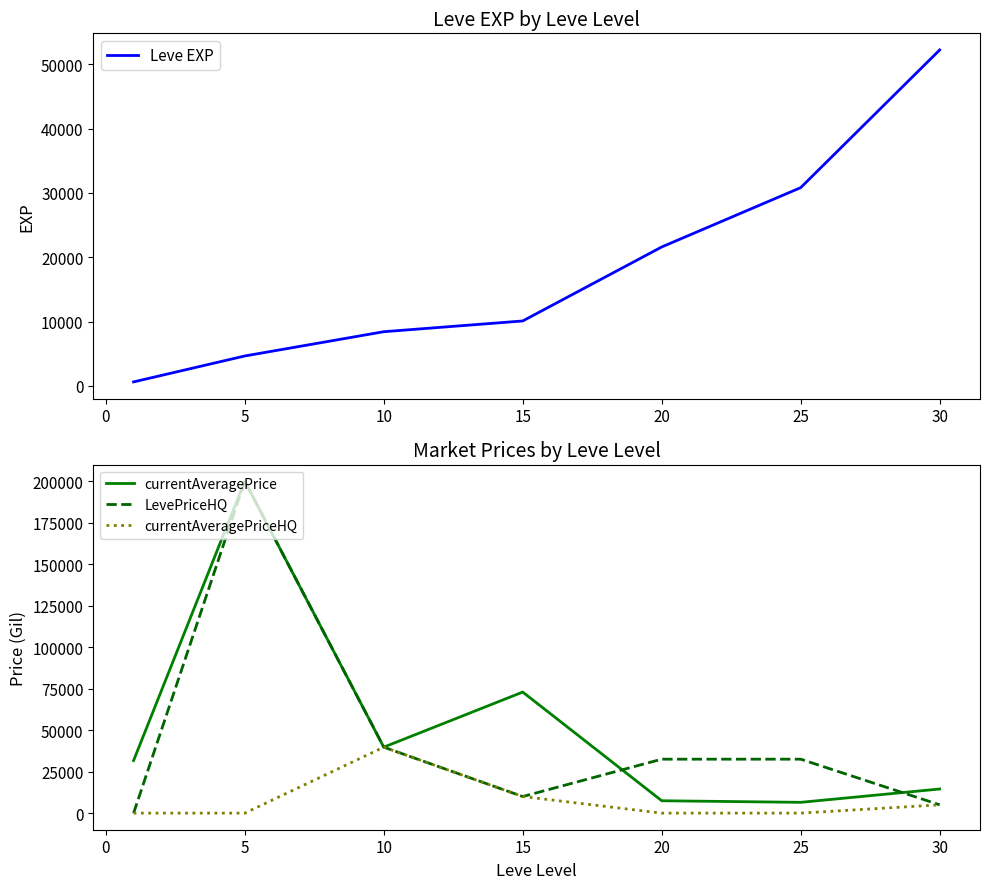

The value of Leve EXP at 30 is 22944. True or false?

False